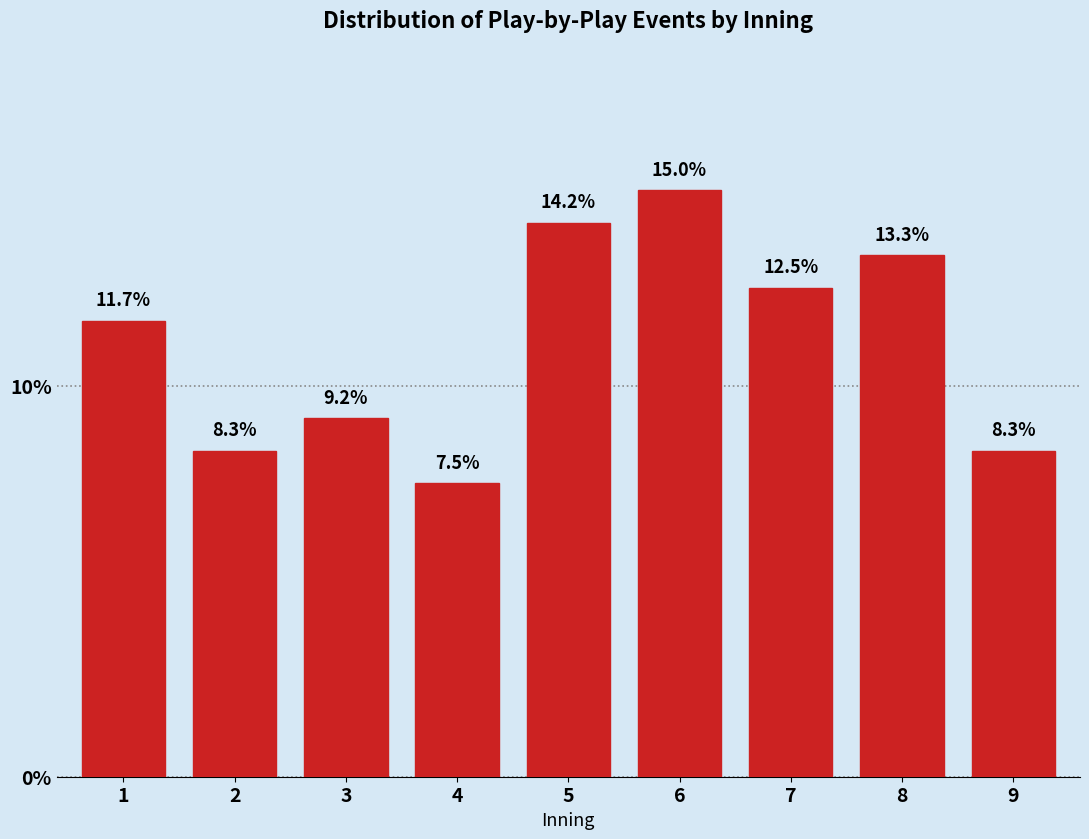

Reading left to right, transcribe all the data shown in this chart.

11.7	8.3	9.2	7.5	14.2	15.0	12.5	13.3	8.3